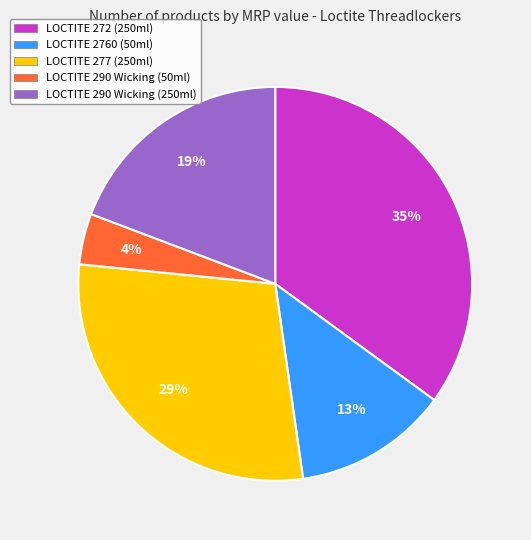

To the nearest percent, what is the combined percentage of LOCTITE 272 (250ml) and LOCTITE 277 (250ml)?

64%